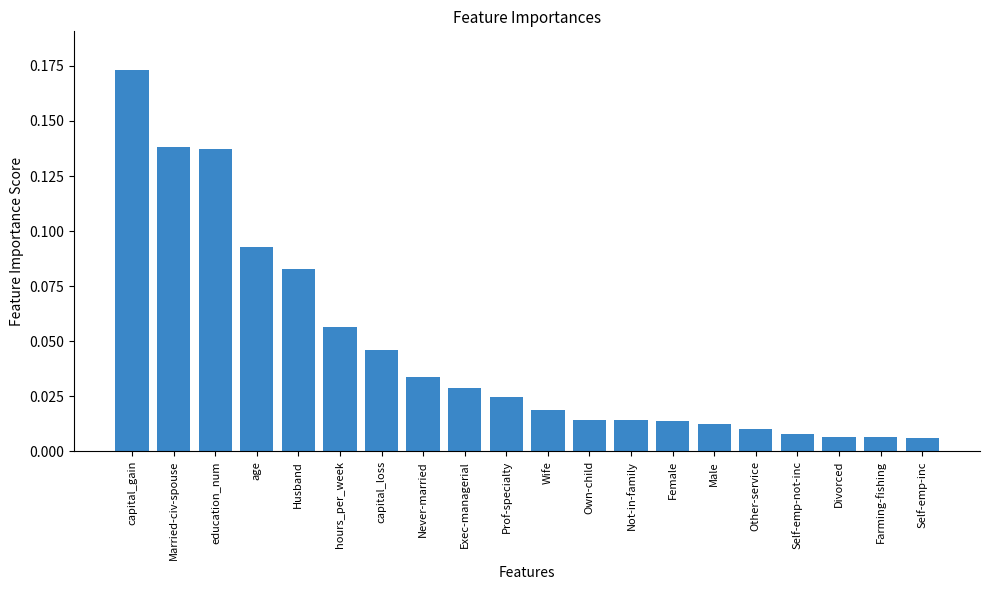

What is the label of the 18th bar from the left?

Divorced